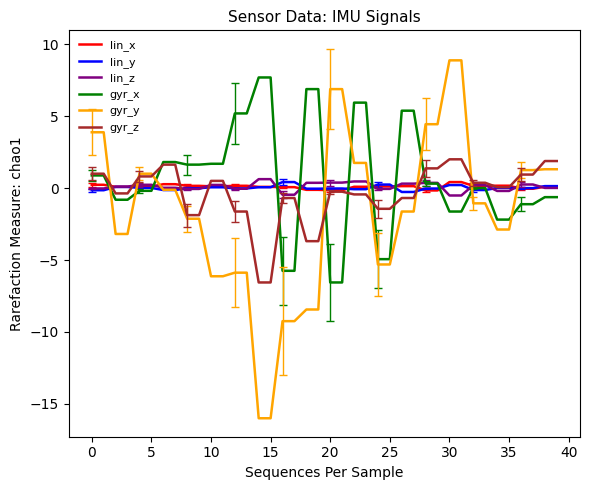

What is the lowest value of the gyr_z series?

-6.6